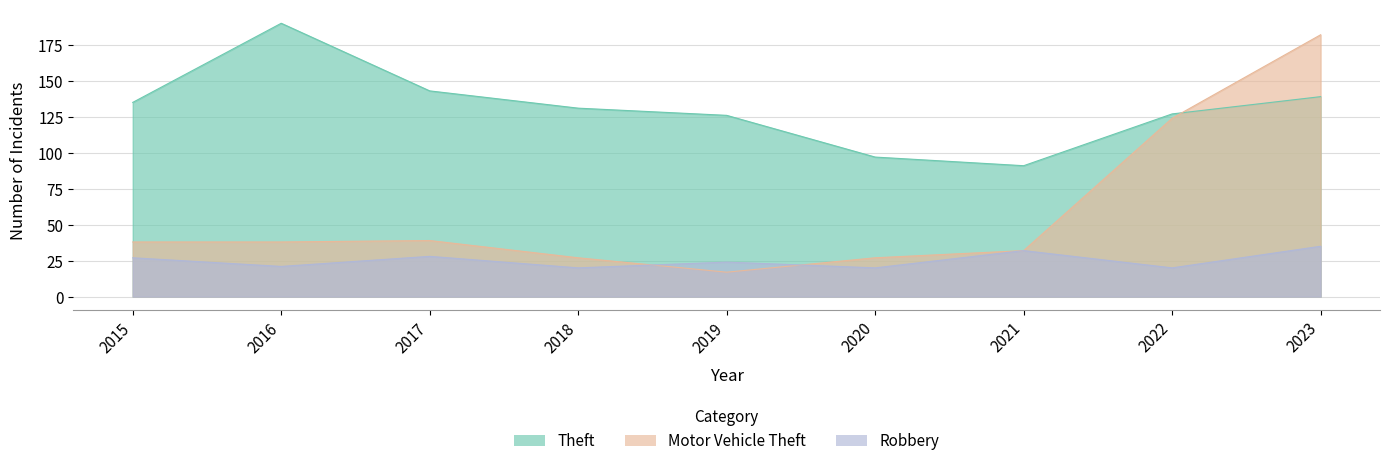

What are all the series names shown in the legend?

Theft, Motor Vehicle Theft, Robbery